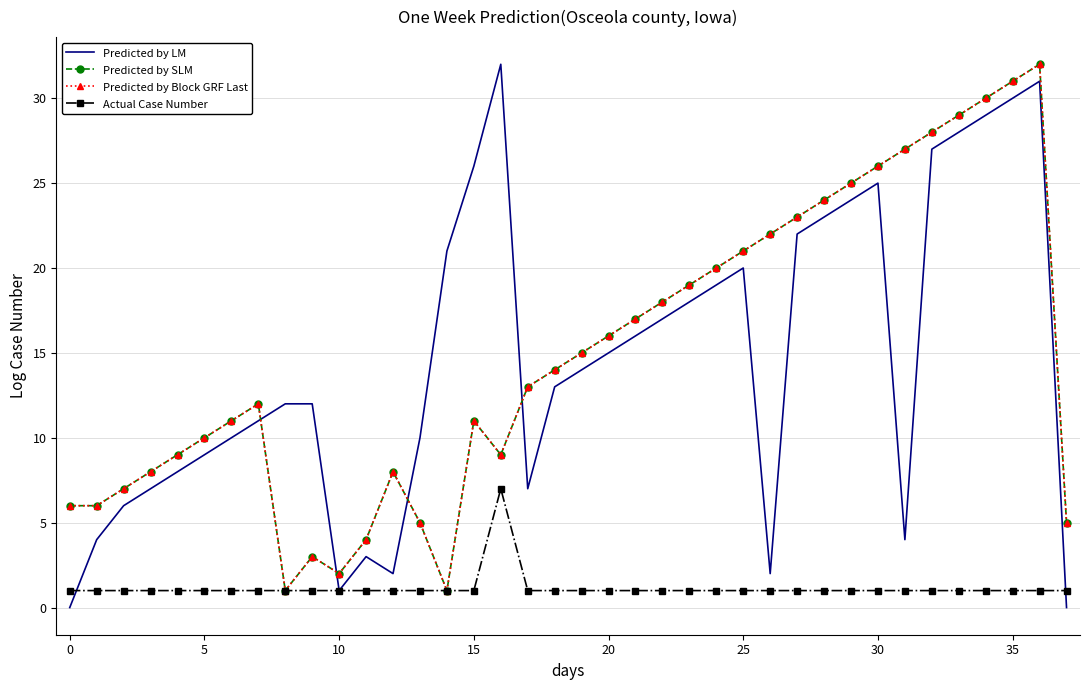

At how many categories does at least one series exceed 18?

17